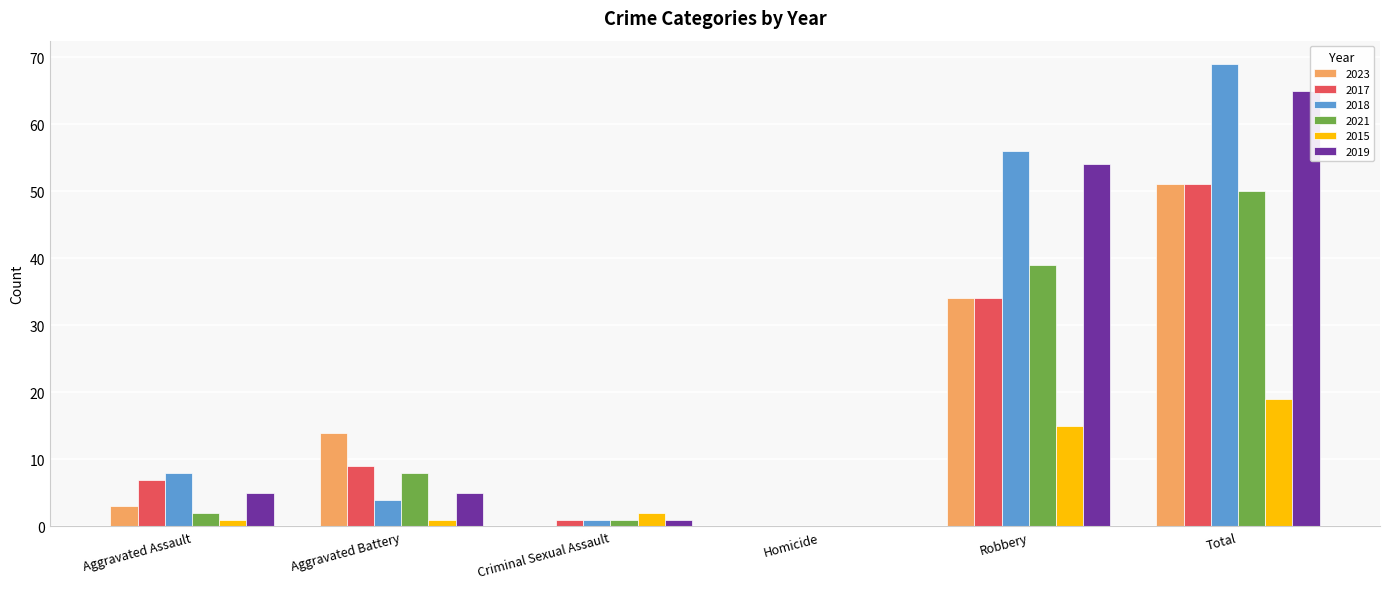

What is the maximum value shown in the chart?

69